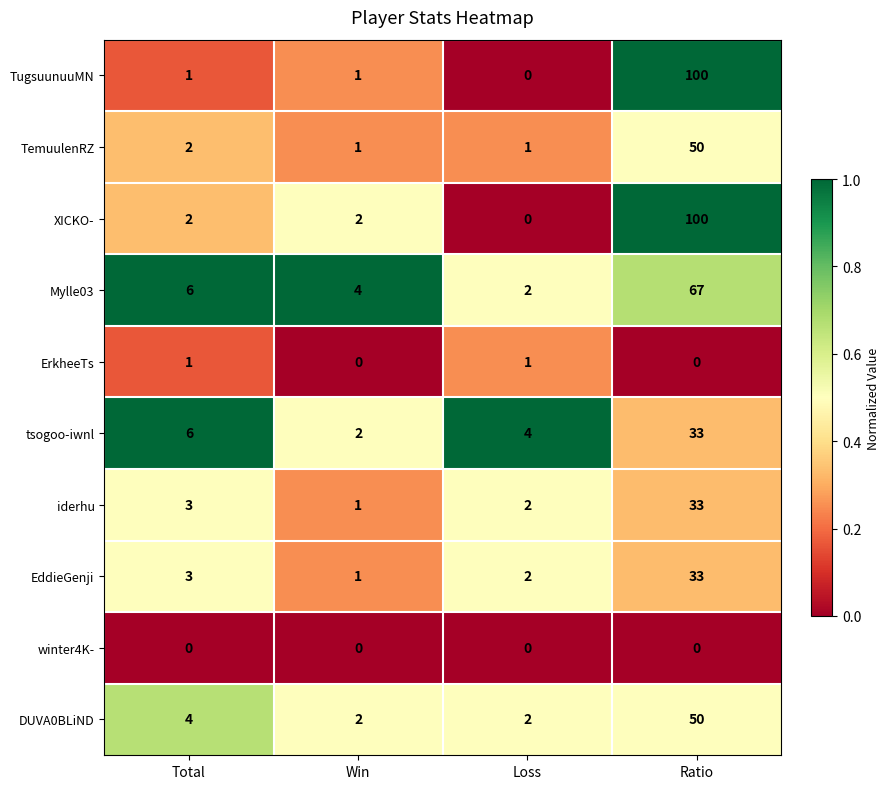

What is the difference between the highest and lowest values at Win?

4